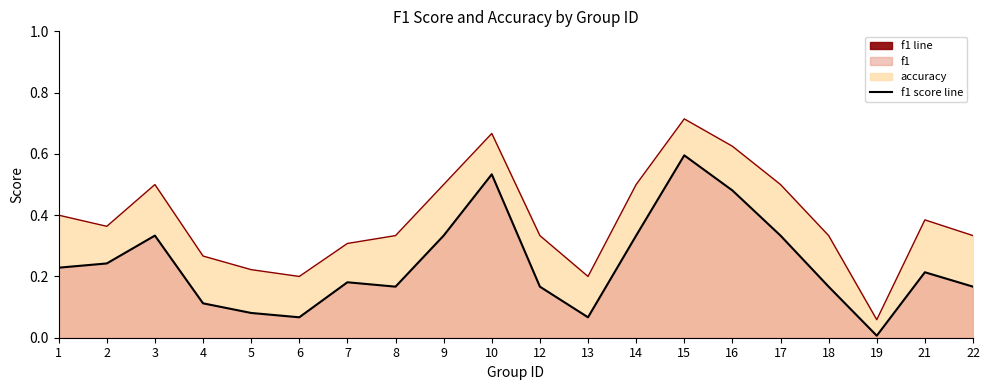

True or false: accuracy line and f1 line cross at least once.

False